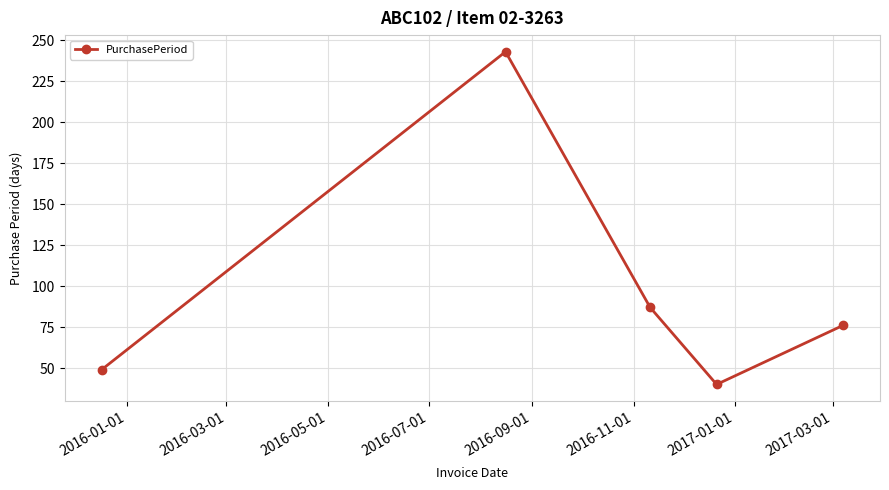

What is the value of the 2nd point from the left?

243